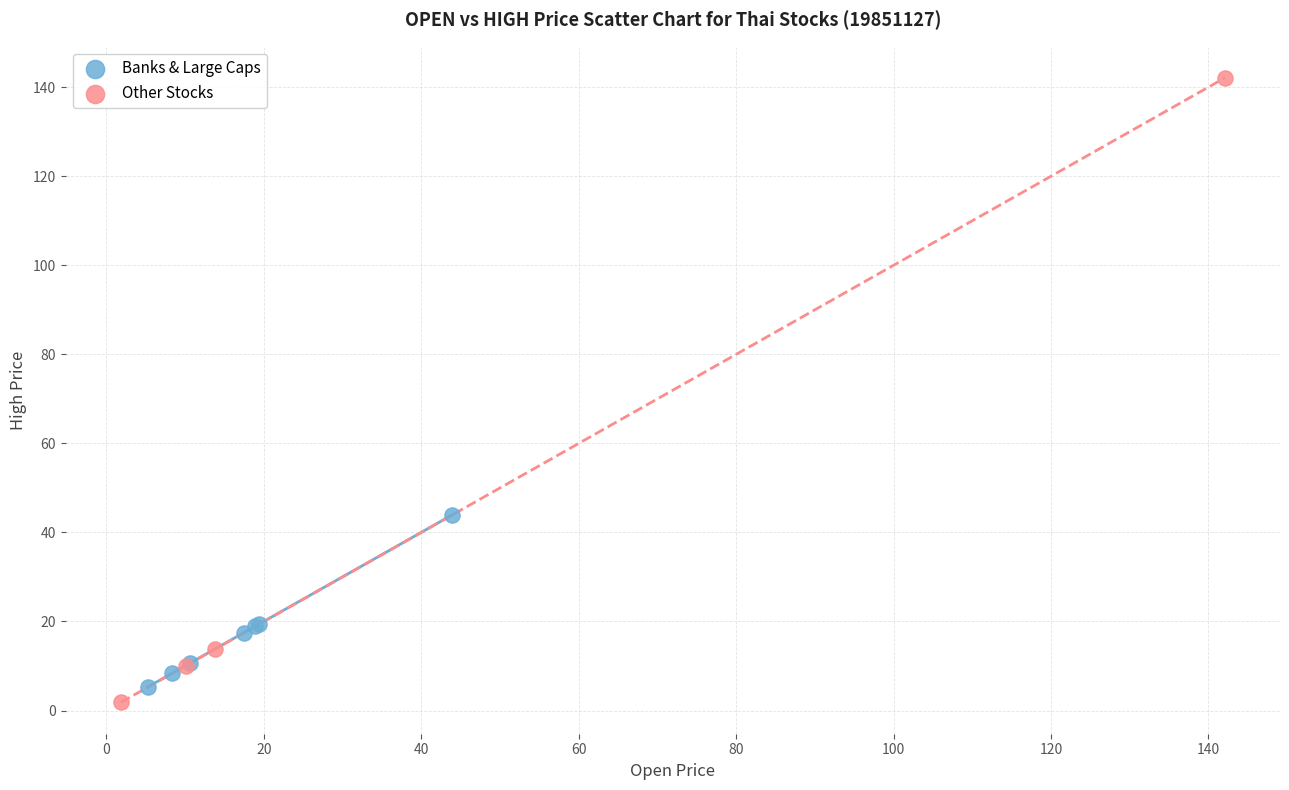

What are all the series names shown in the legend?

Banks & Large Caps, Other Stocks